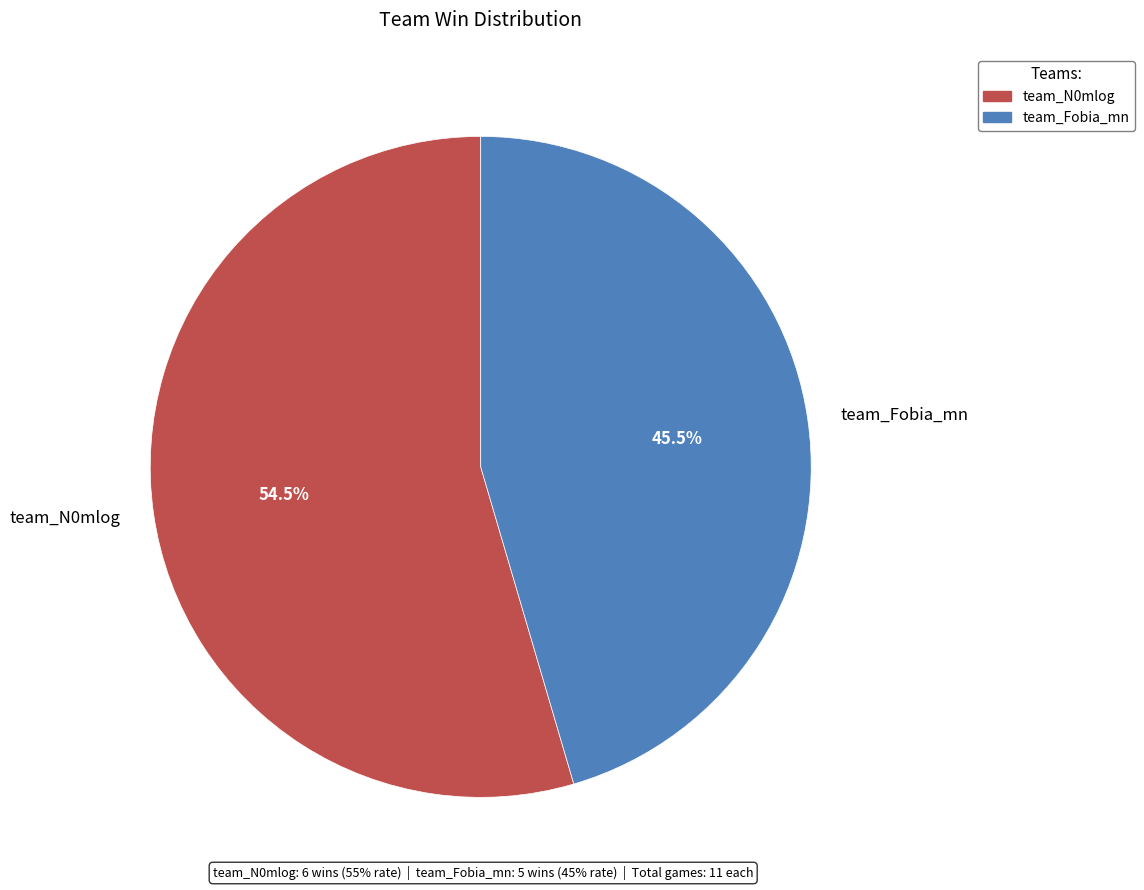

True or false: team_Fobia_mn accounts for 35% of the total.

False